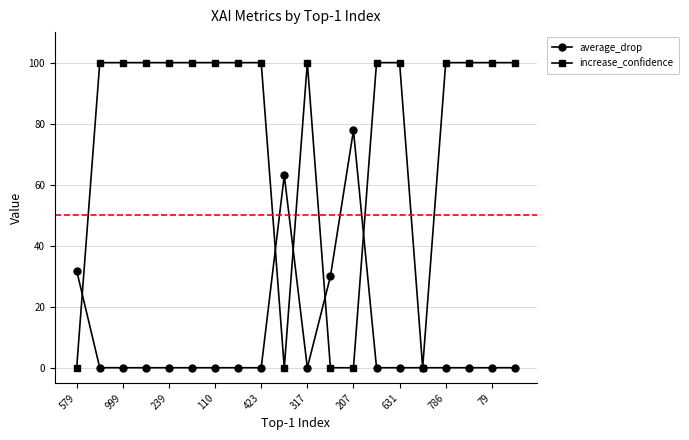

At how many categories does at least one series exceed 89?

15